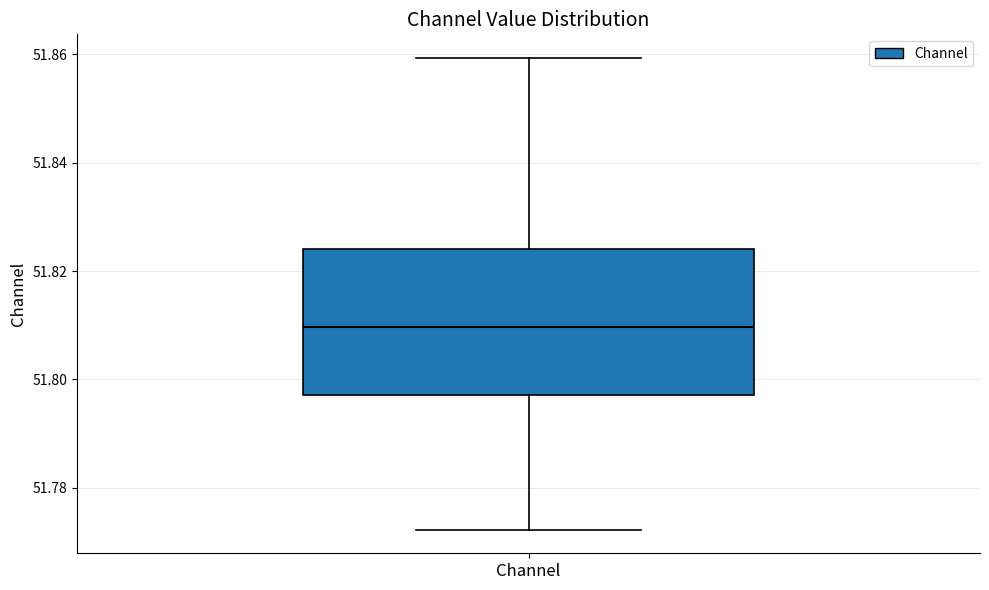

Where does the upper whisker of the box for Channel end on the y-axis? The values are not printed on the chart, so give them approximately, as read against the axis.

51.860